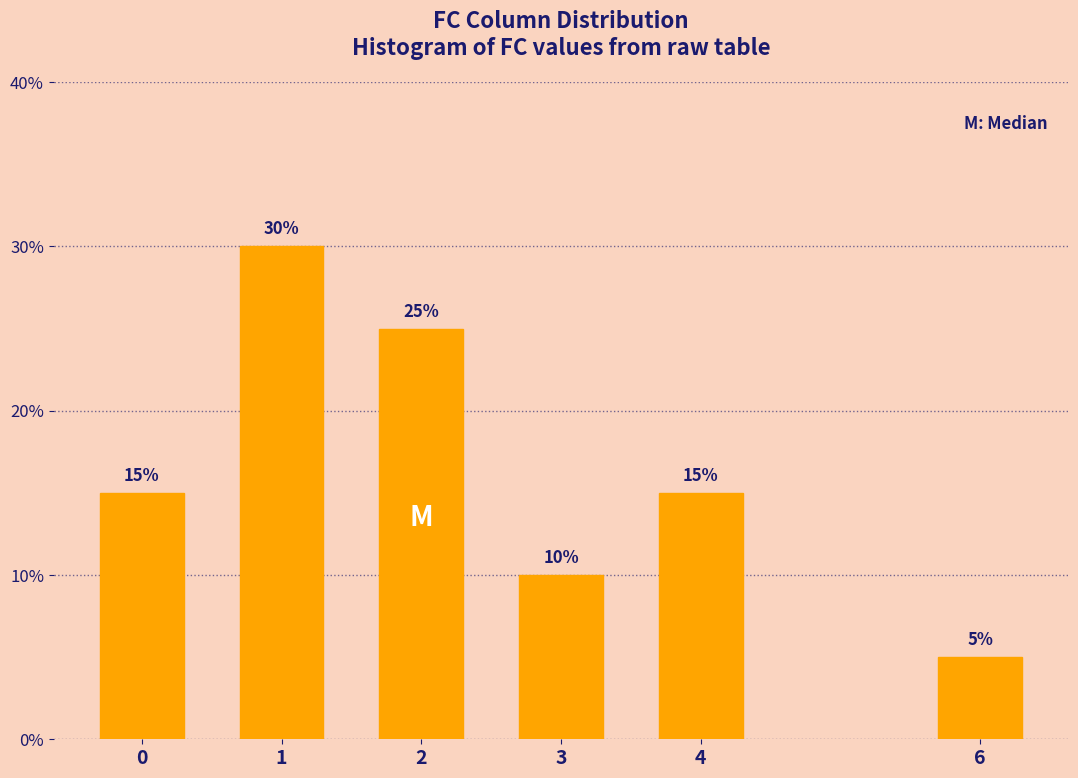

Reading left to right, extract all data points from this chart.

0=15	1=30	2=25	3=10	4=15	6=5